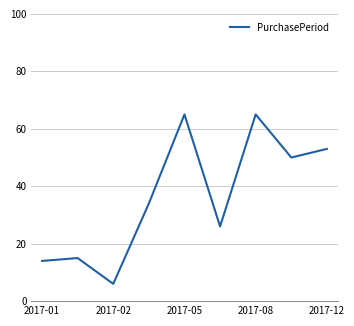

What is the smallest value displayed?

6